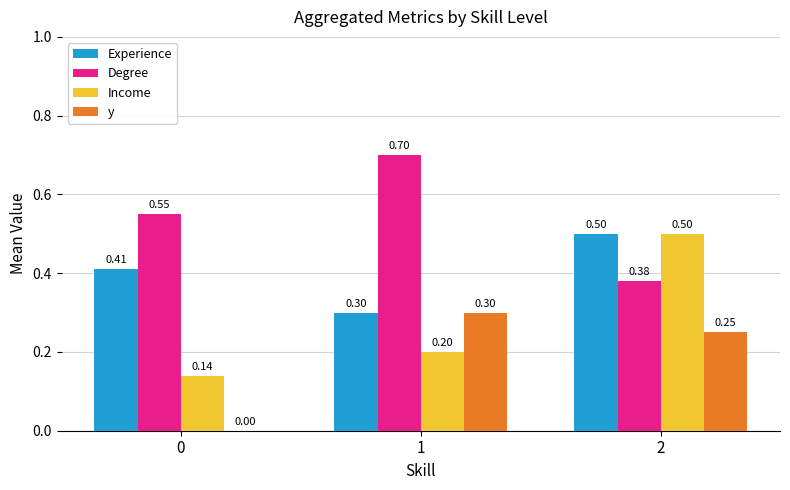

What are all the series names shown in the legend?

Experience, Degree, Income, y